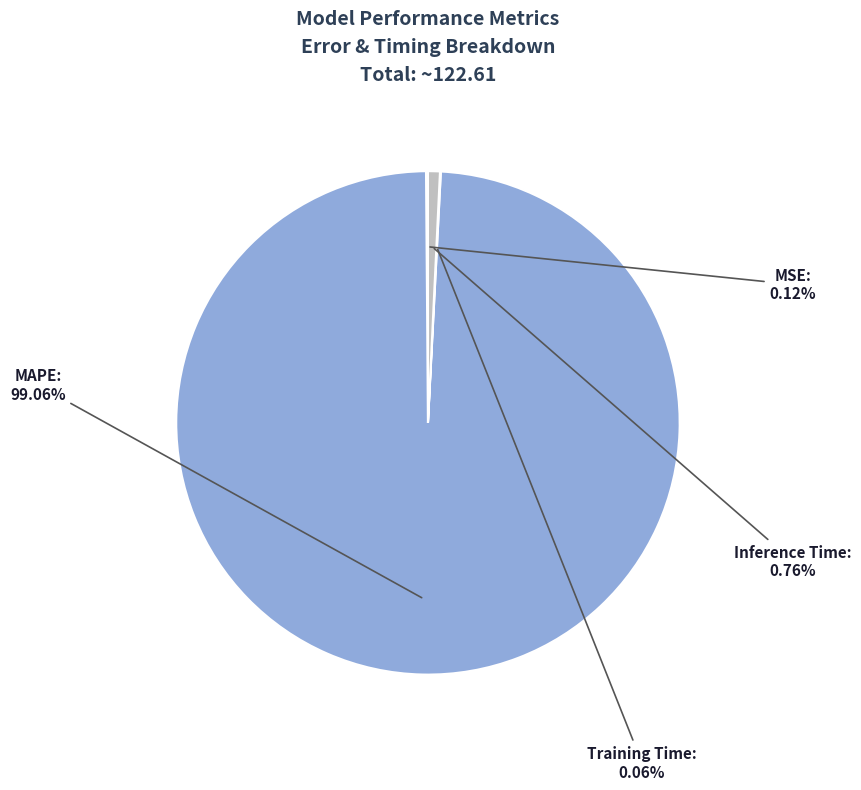

Does any single category account for the majority?

Yes